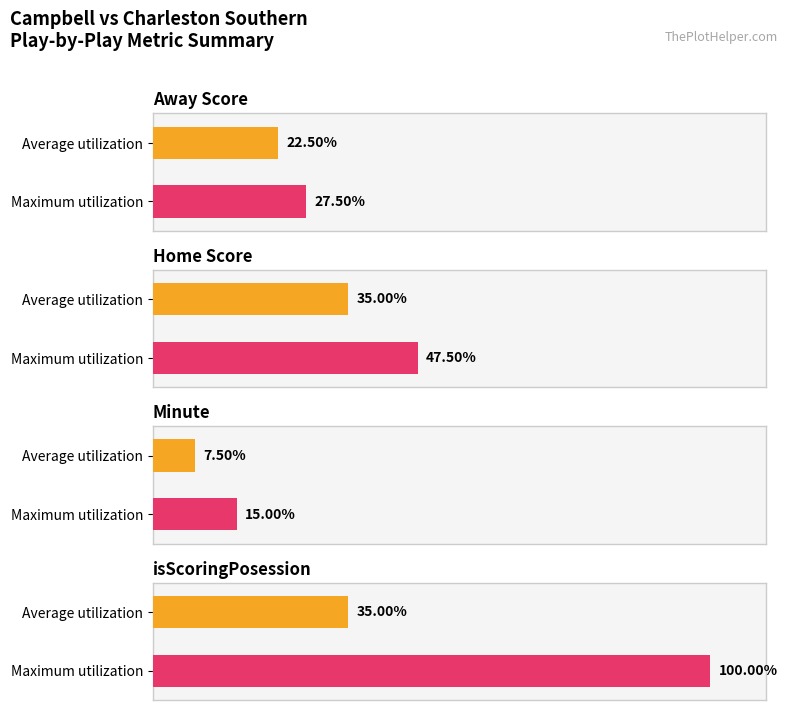

Is the value of Minute at 27 greater than the value of Away Score at 15?

No